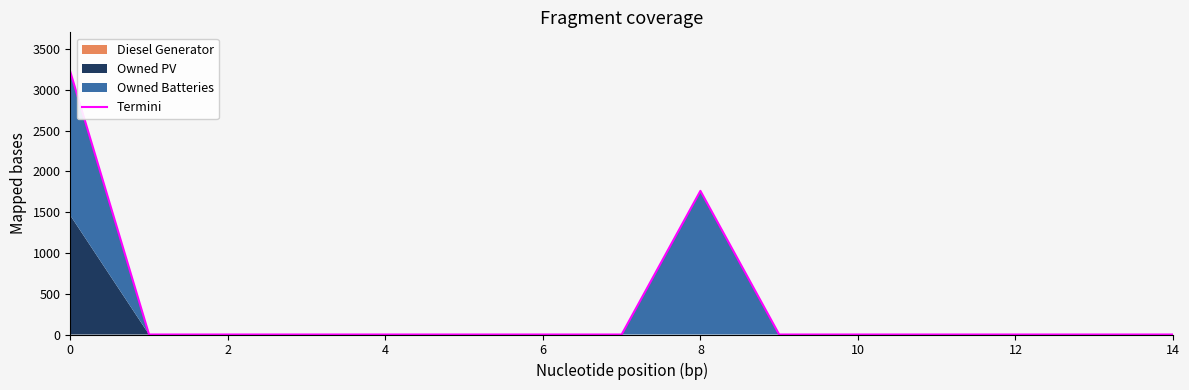

How many data points are above 0?

2